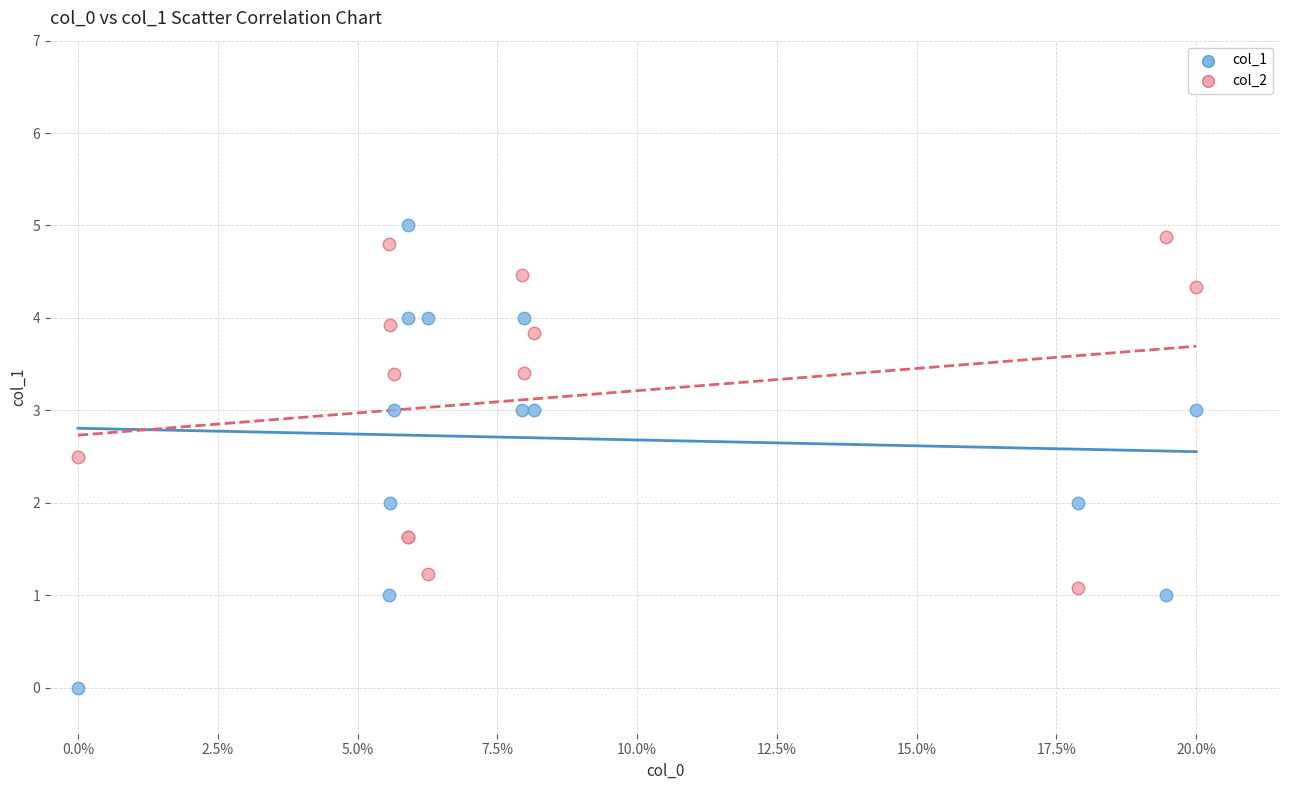

Which series reaches the maximum Y coordinate?

col_1